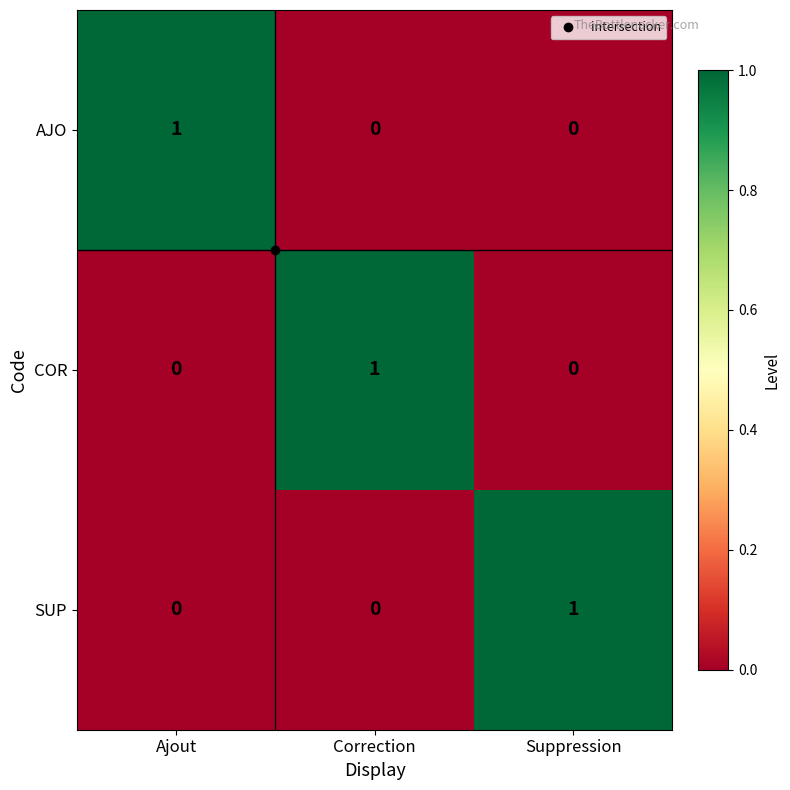

What is the difference between the highest and lowest values at Suppression?

1